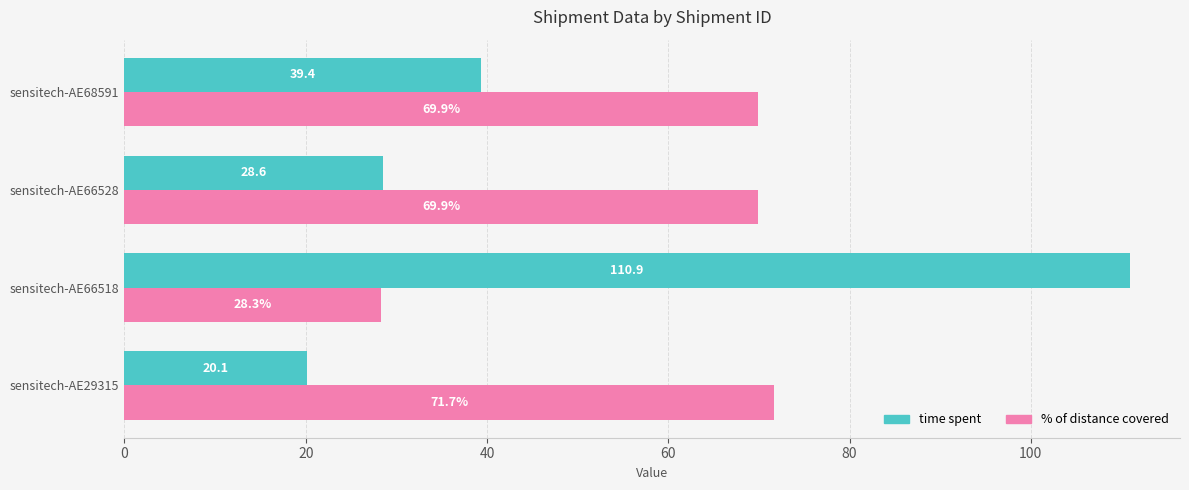

Which series has the largest total across all categories?

% of distance covered